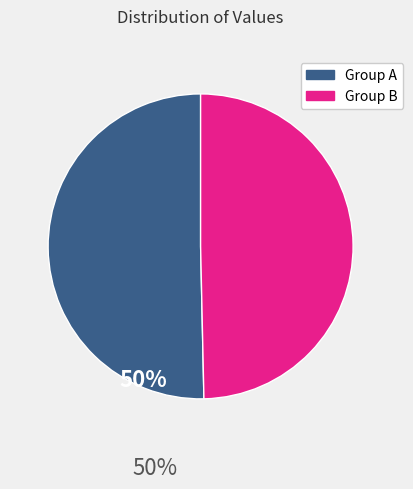

Between Group B and Group A, which is larger?

Group A